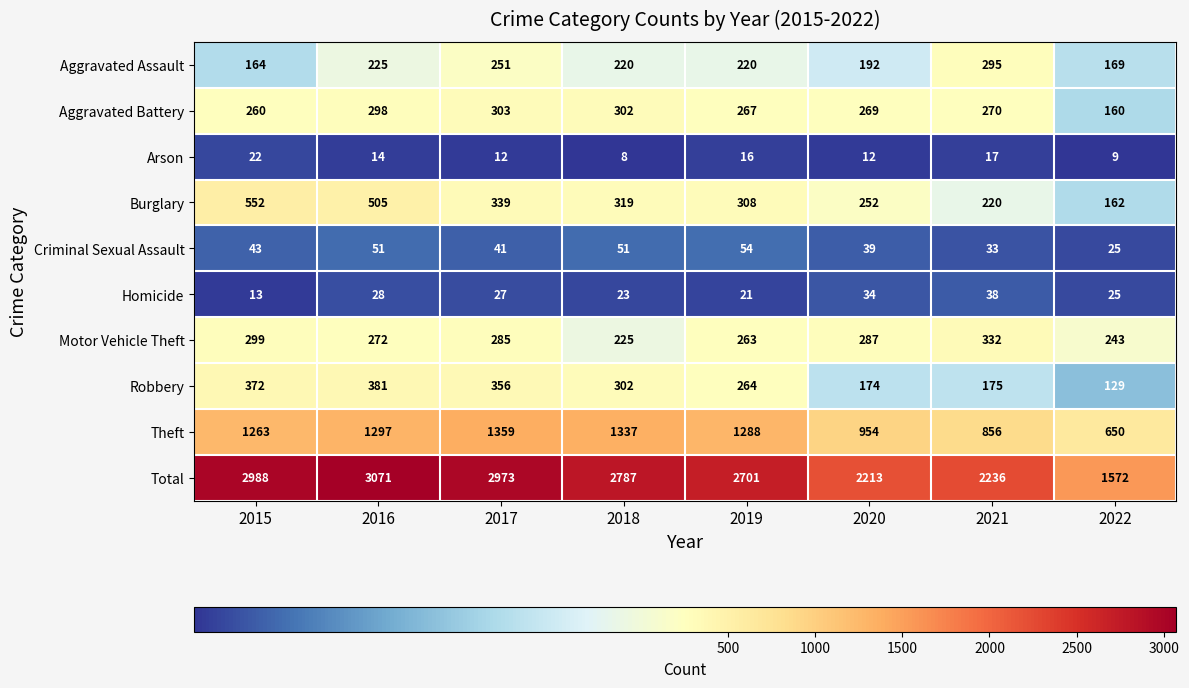

What is the average value of the Aggravated Assault series?

217